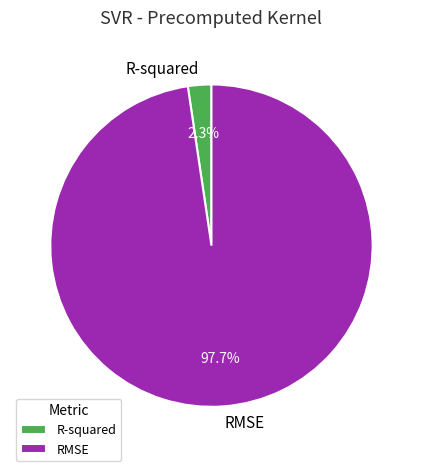

Count the number of slices in the pie.

2